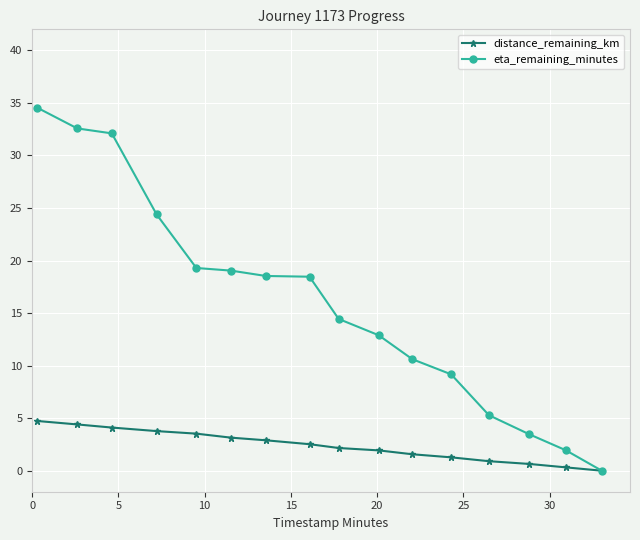

True or false: eta_remaining_minutes has more than 2 interior local peaks.

False